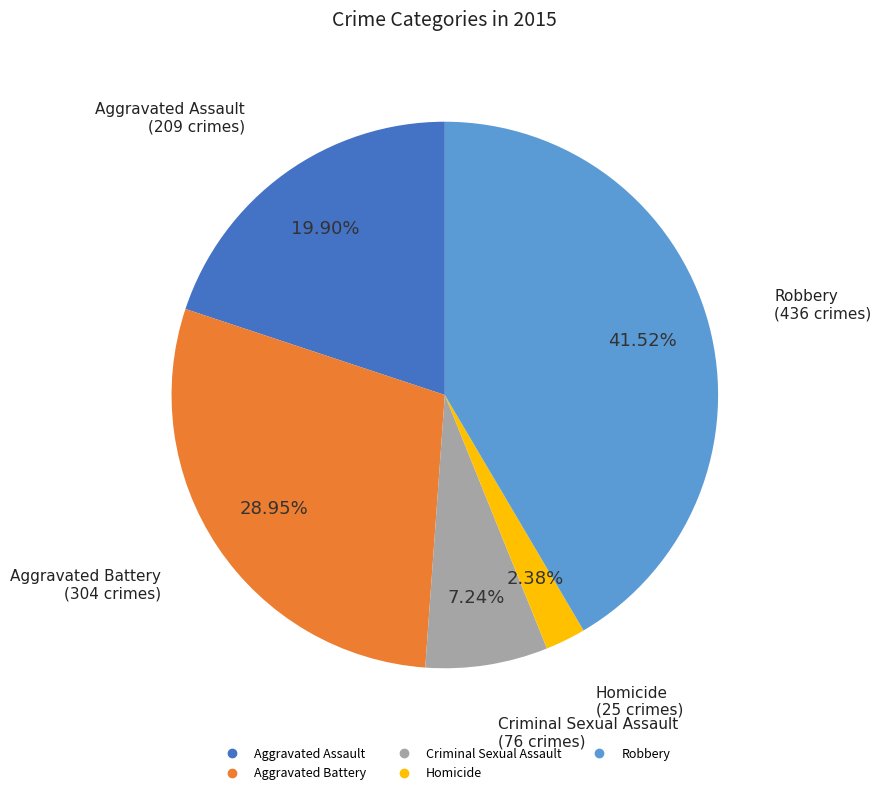

To the nearest percent, what portion does Robbery represent?

42%